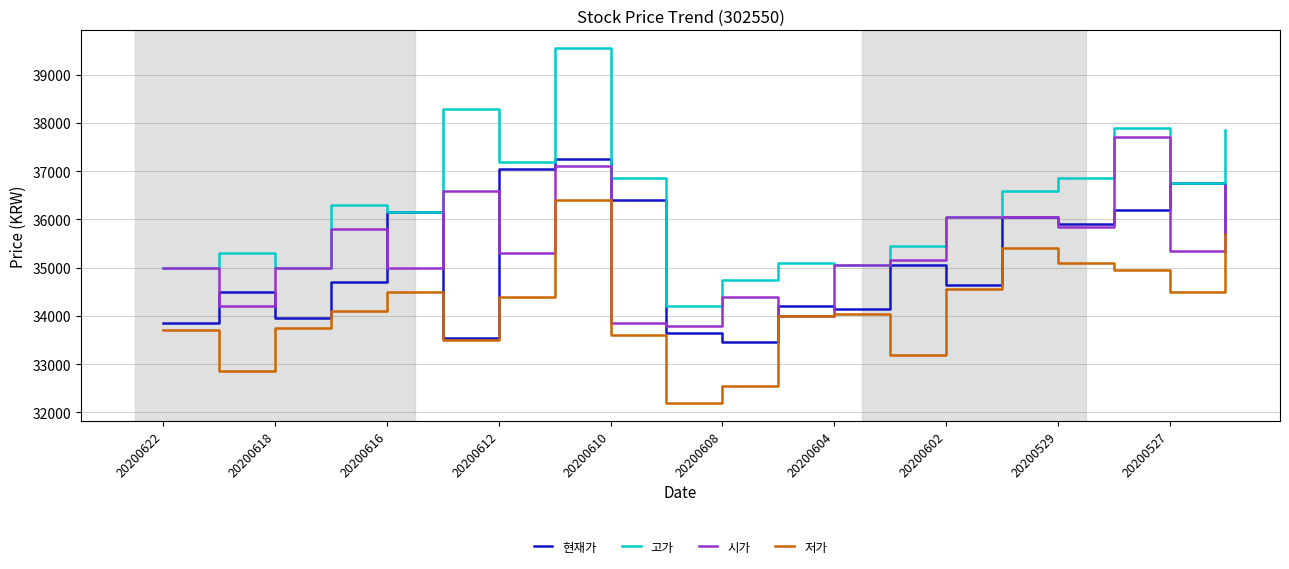

Which series has the widest spread of values?

고가